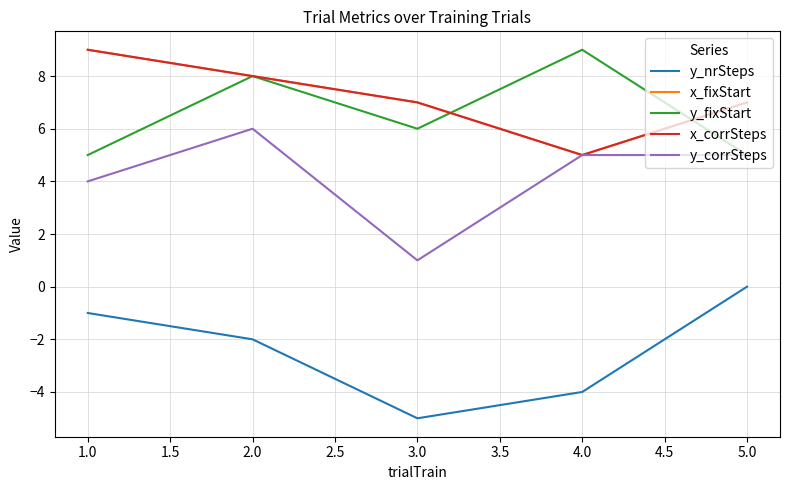

Does the chart display data point markers on the line(s)?

No